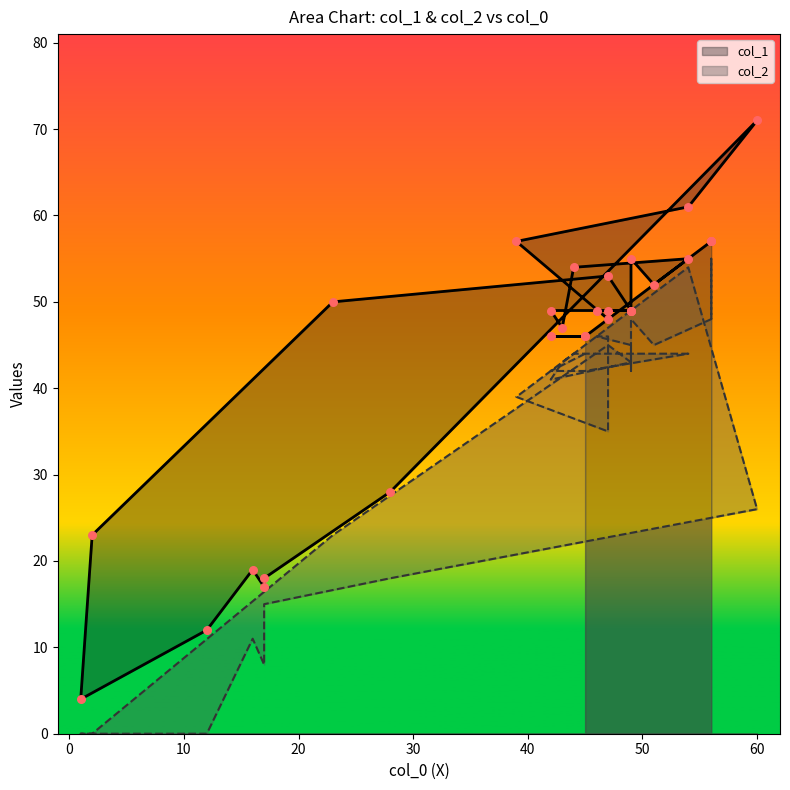

At how many categories does at least one series exceed 5?

29